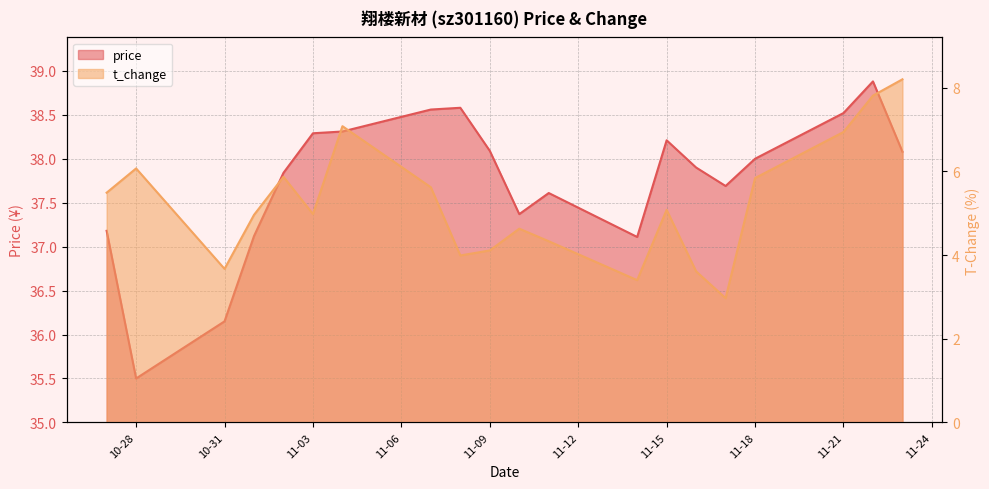

How many lines are shown in the chart?

2